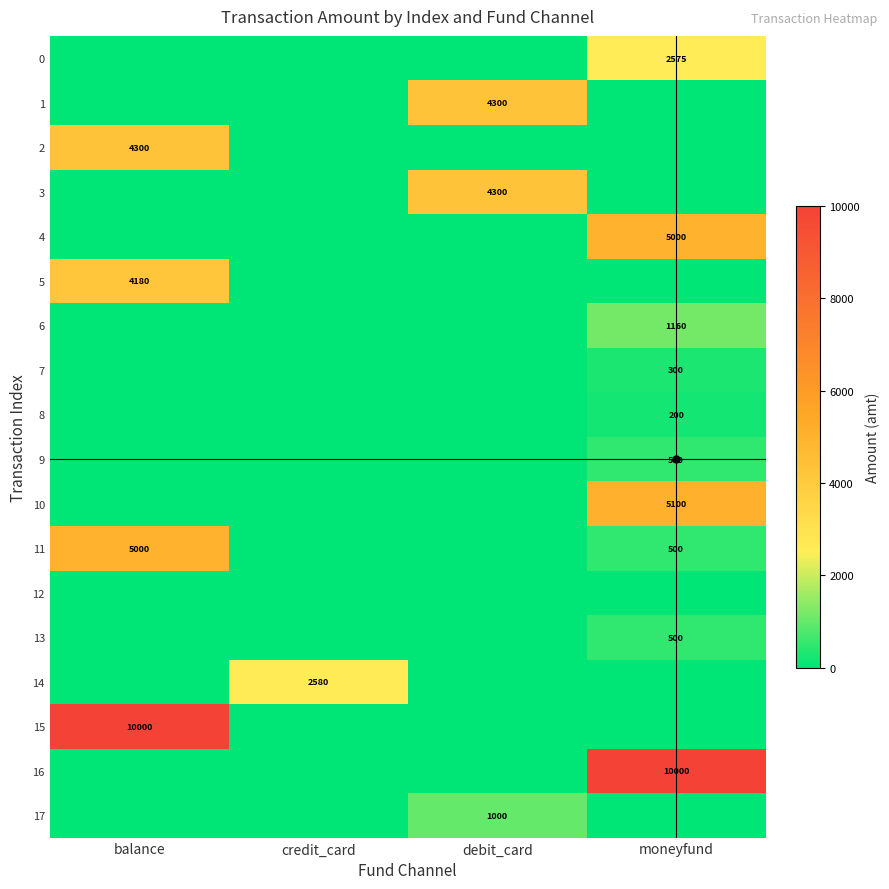

What is the total value across all series at debit_card?

9600